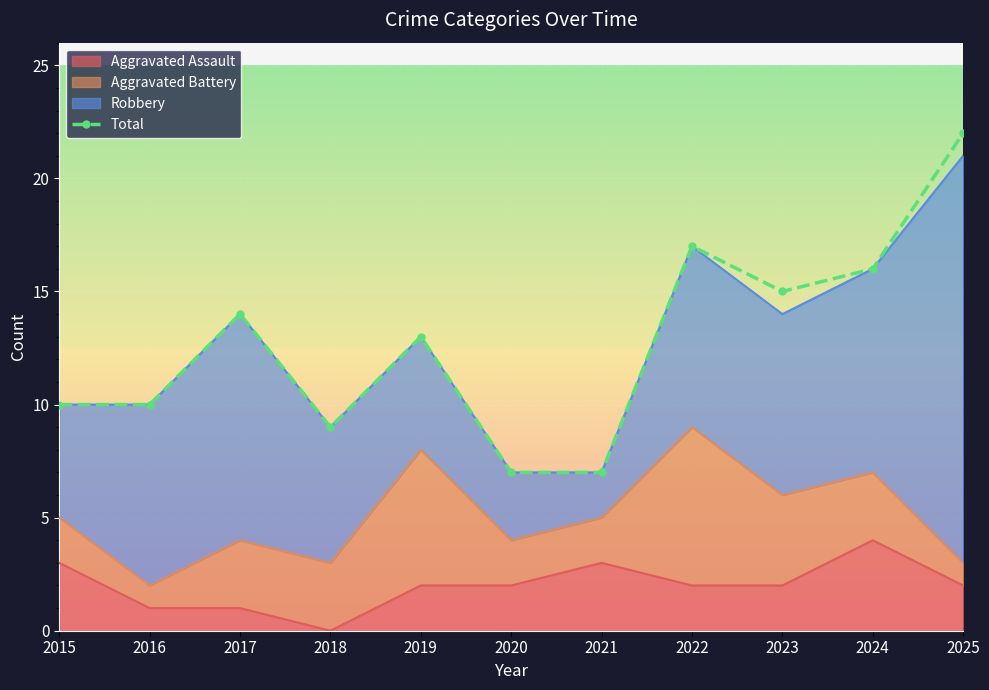

How many data points are less than 13?

5